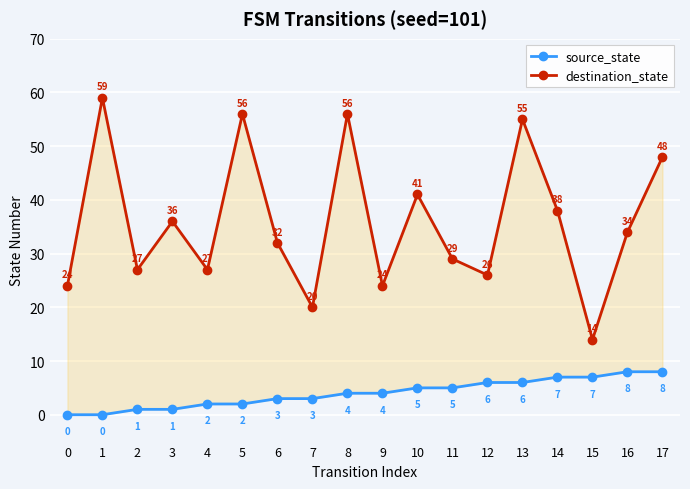

List the series in order of their peak value, highest first.

destination_state, source_state